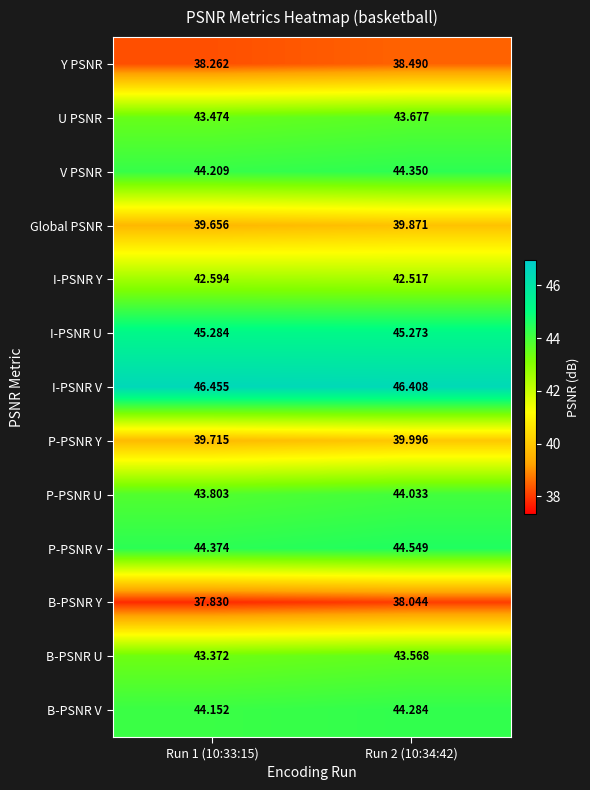

Which series has the largest total across all categories?

I-PSNR V